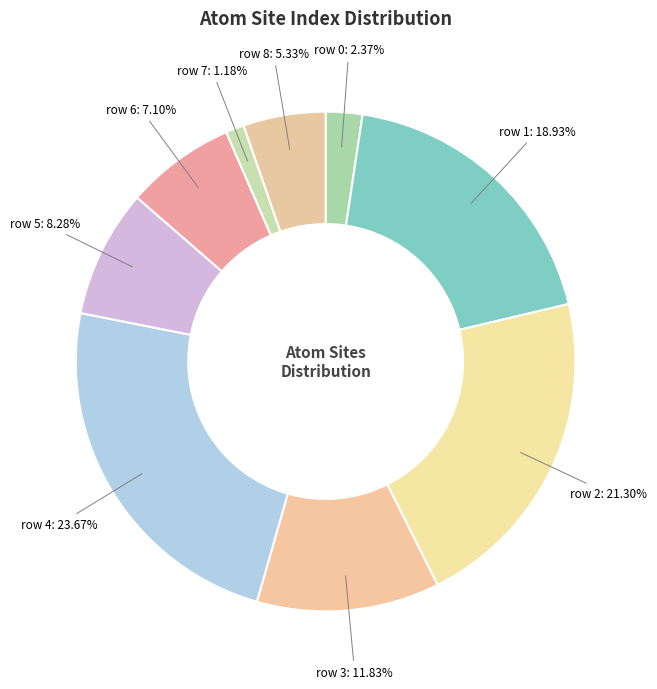

How many segments does this pie chart have?

9